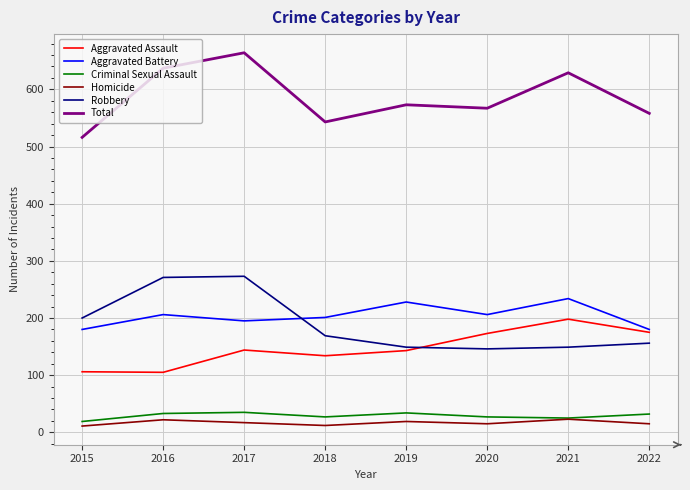

True or false: Aggravated Assault and Criminal Sexual Assault cross at least once.

False